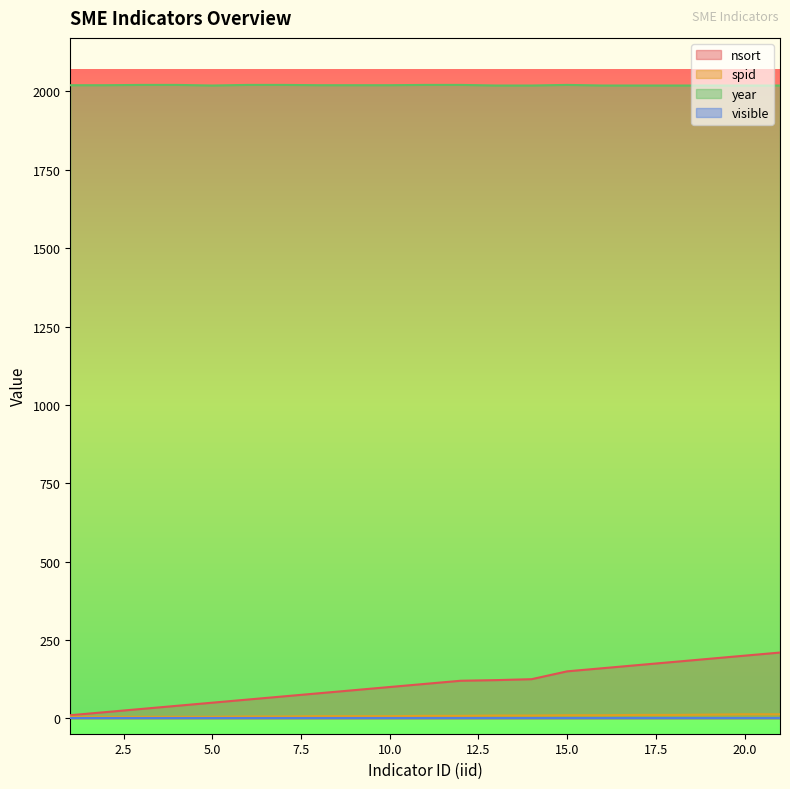

Which category has the lowest value in the year series?

5